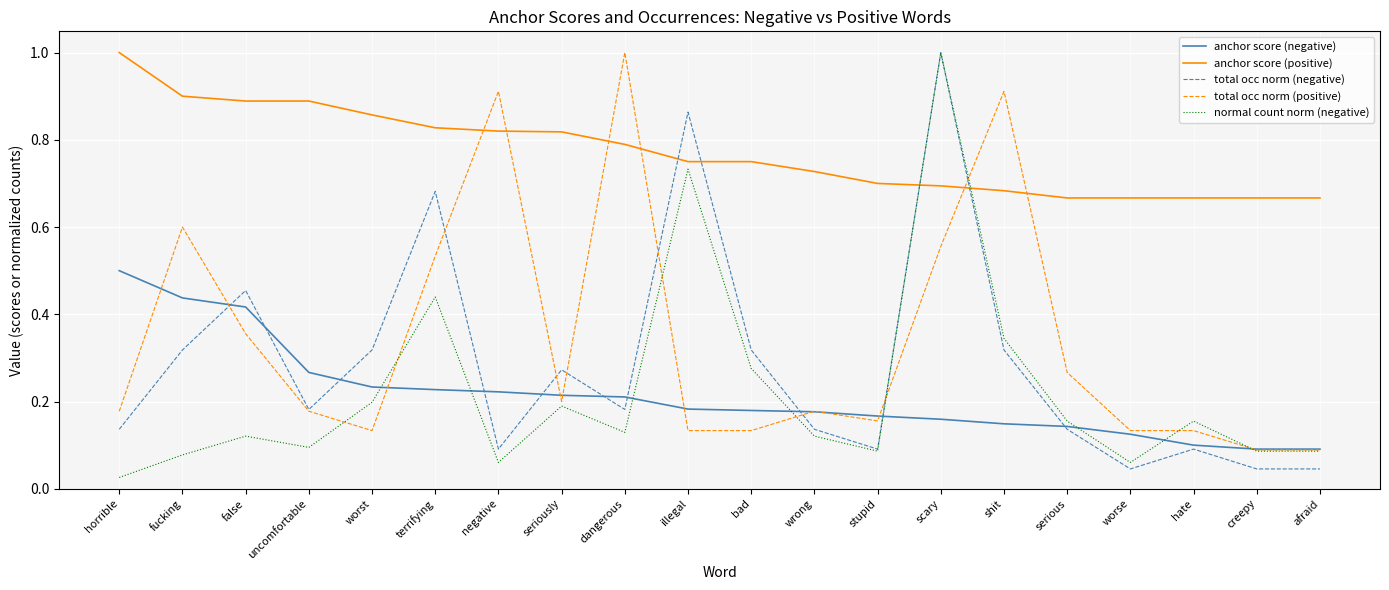

At which label does anchor score (positive) reach its peak?

horrible